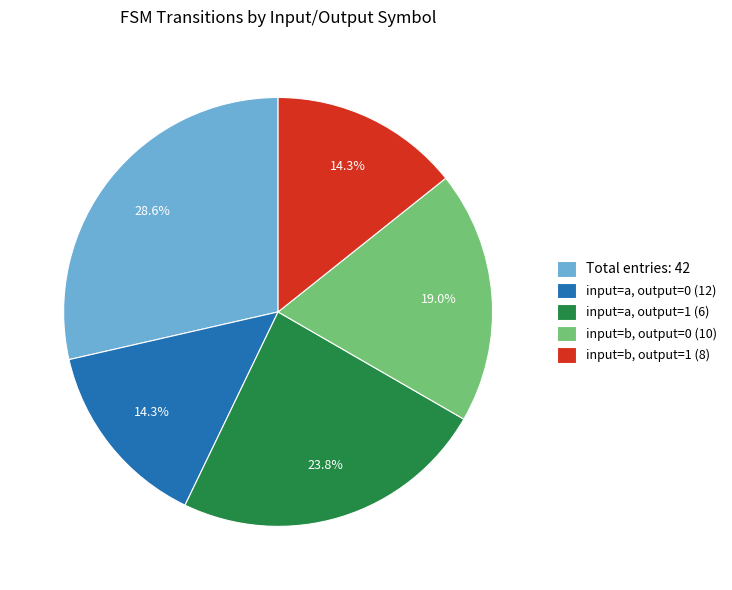

Approximately how many times larger is the value at input=b, output=0 (10) compared to input=a, output=0 (12)?

1.3